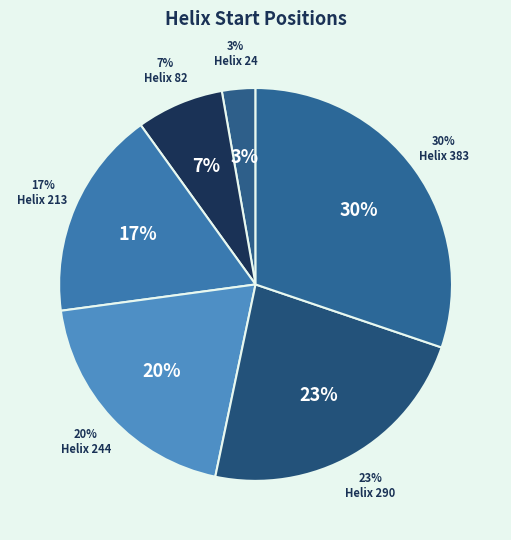

Does 24 account for over 50% of the chart?

No